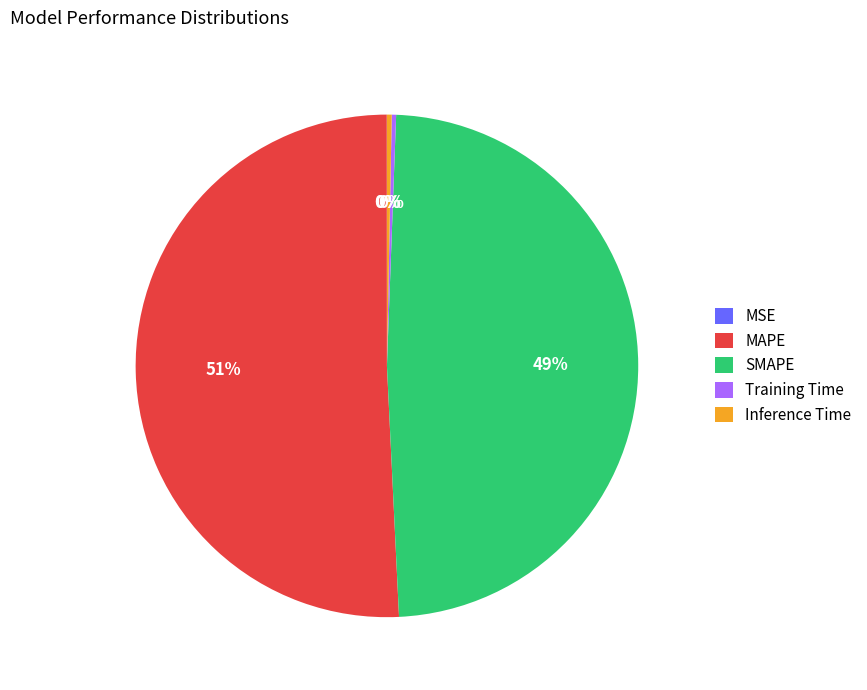

Is it true that SMAPE is 49% of the pie?

True